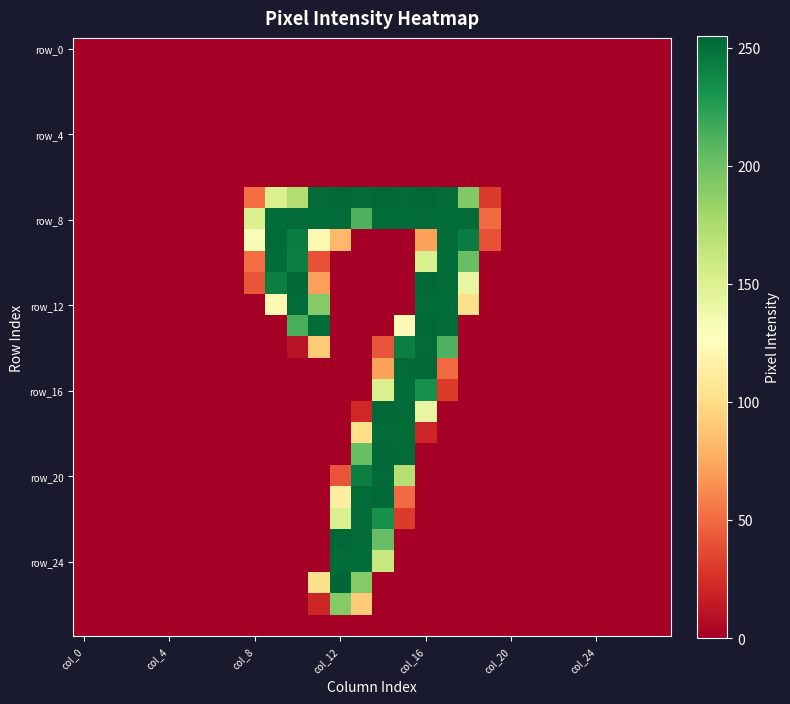

What is the greatest value displayed?

255